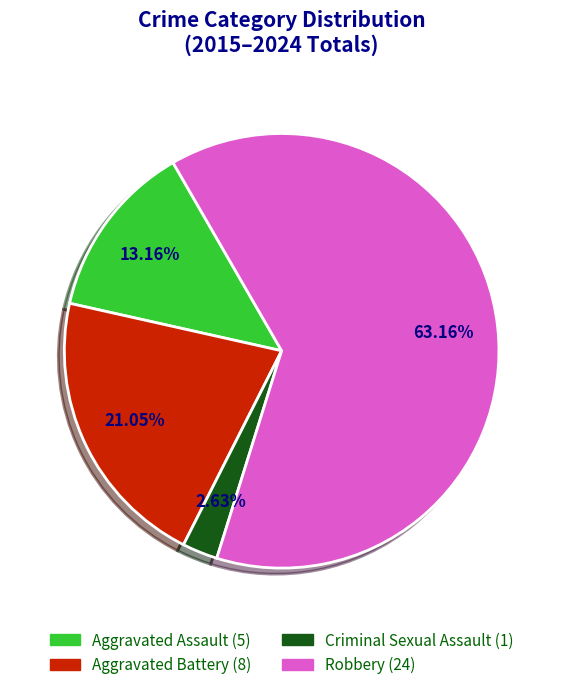

Does any single category account for the majority?

Yes